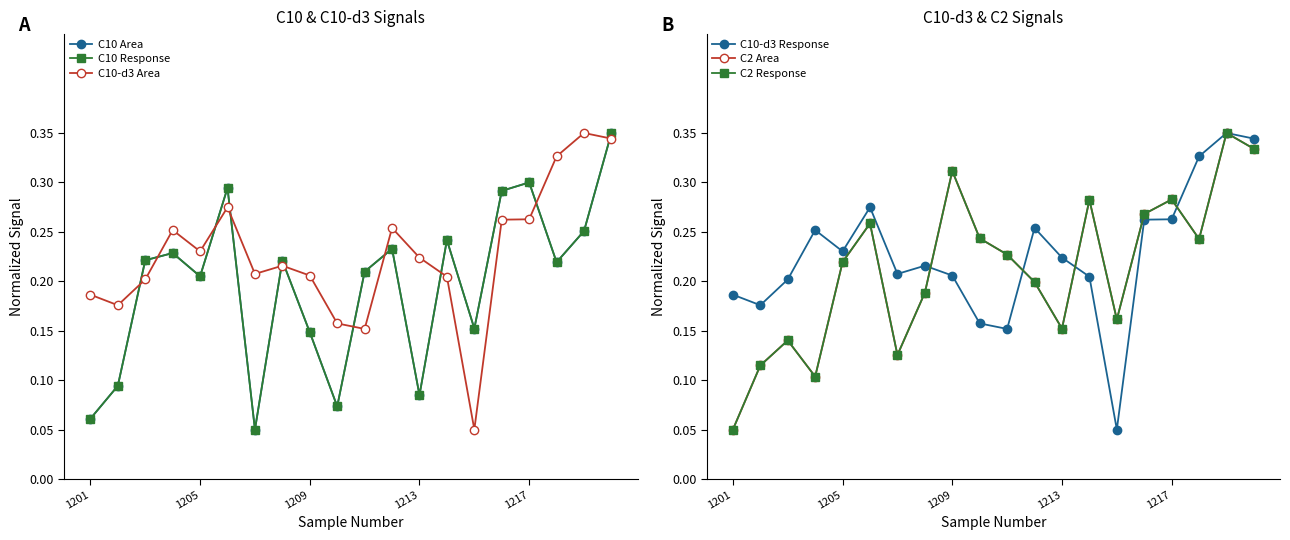

How many categories are shown in the chart?

20